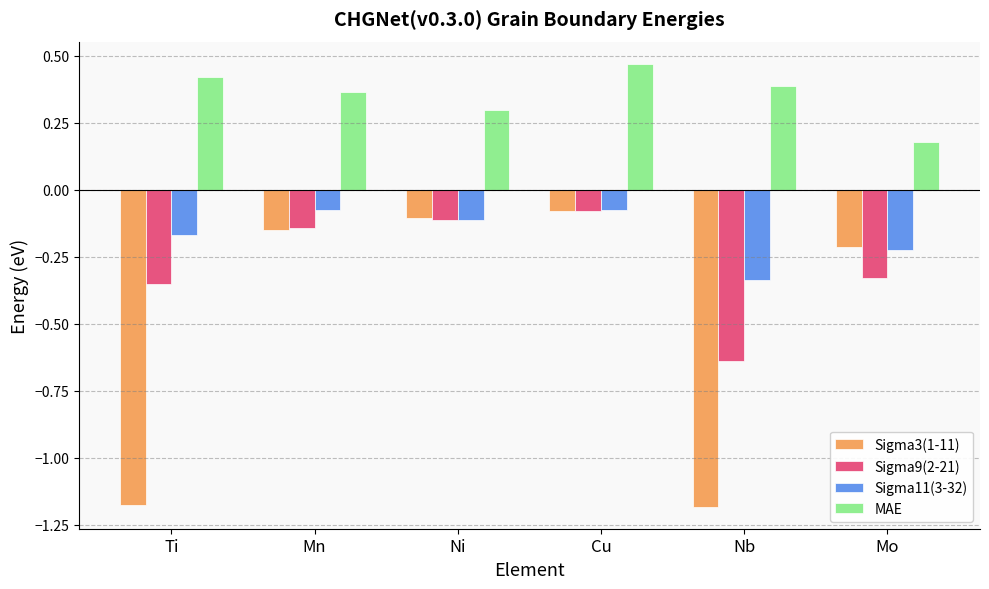

Which category has the lowest value in the MAE series?

Mo